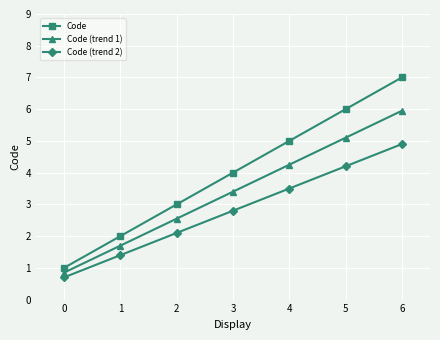

What is the average value of the Code (trend 2) series?

2.8